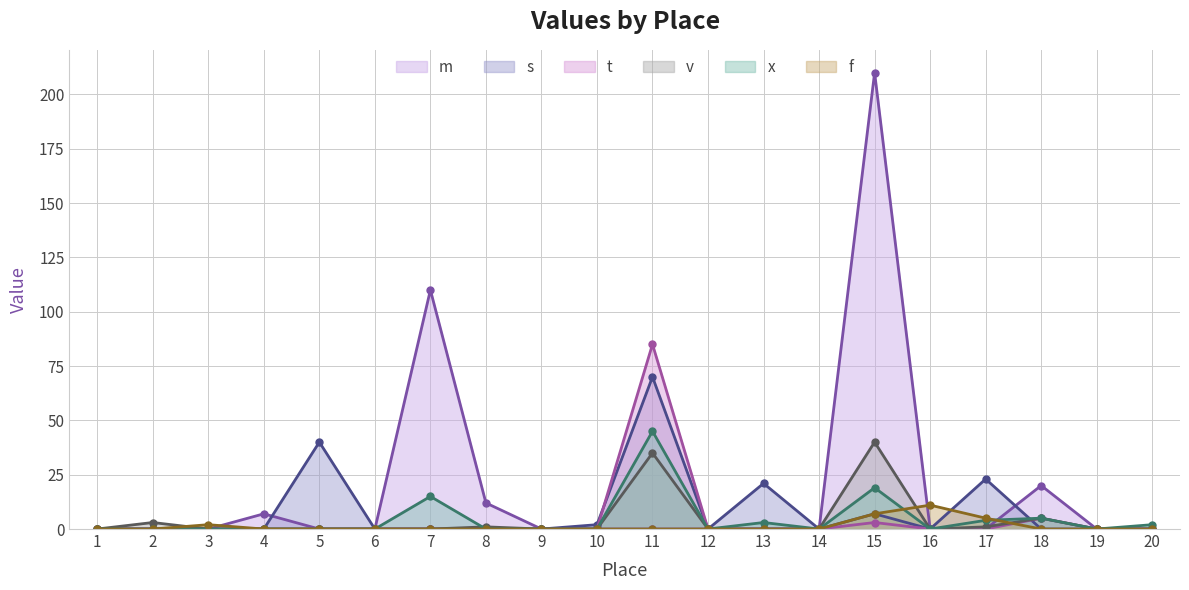

Where do m and f first cross each other?

3 and 4